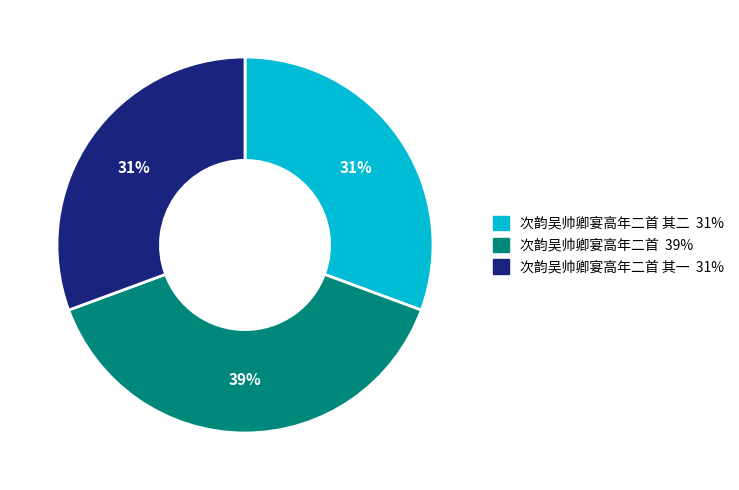

Is there any slice that represents more than half of the pie?

No